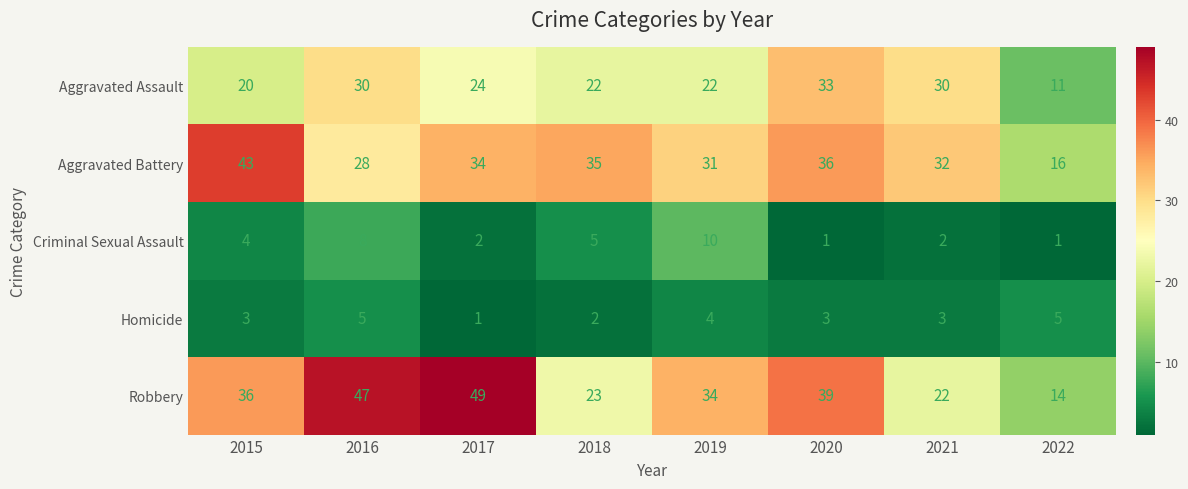

At which category is the sum across all series the highest?

2016